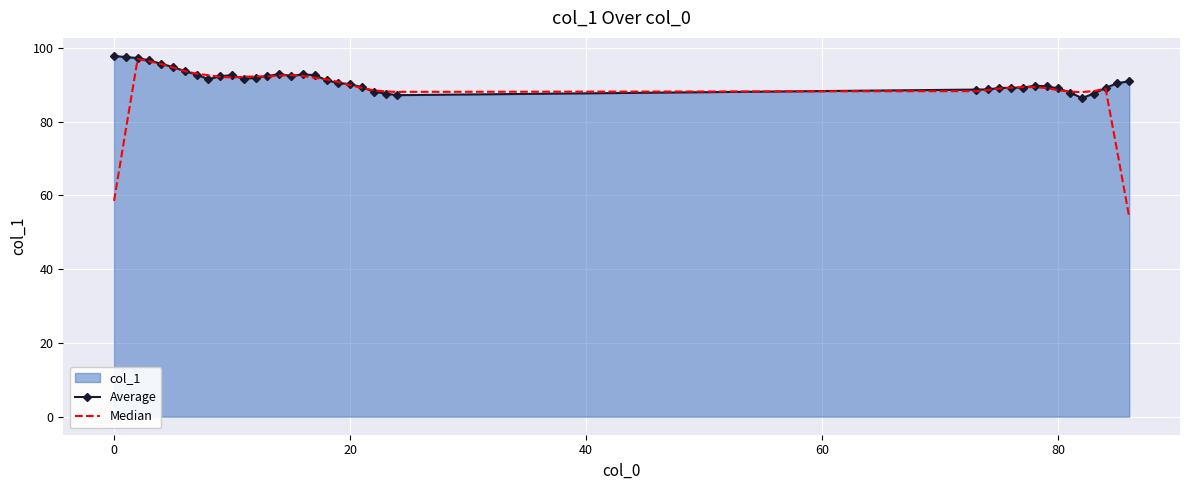

What is the minimum value shown in the chart?

54.1